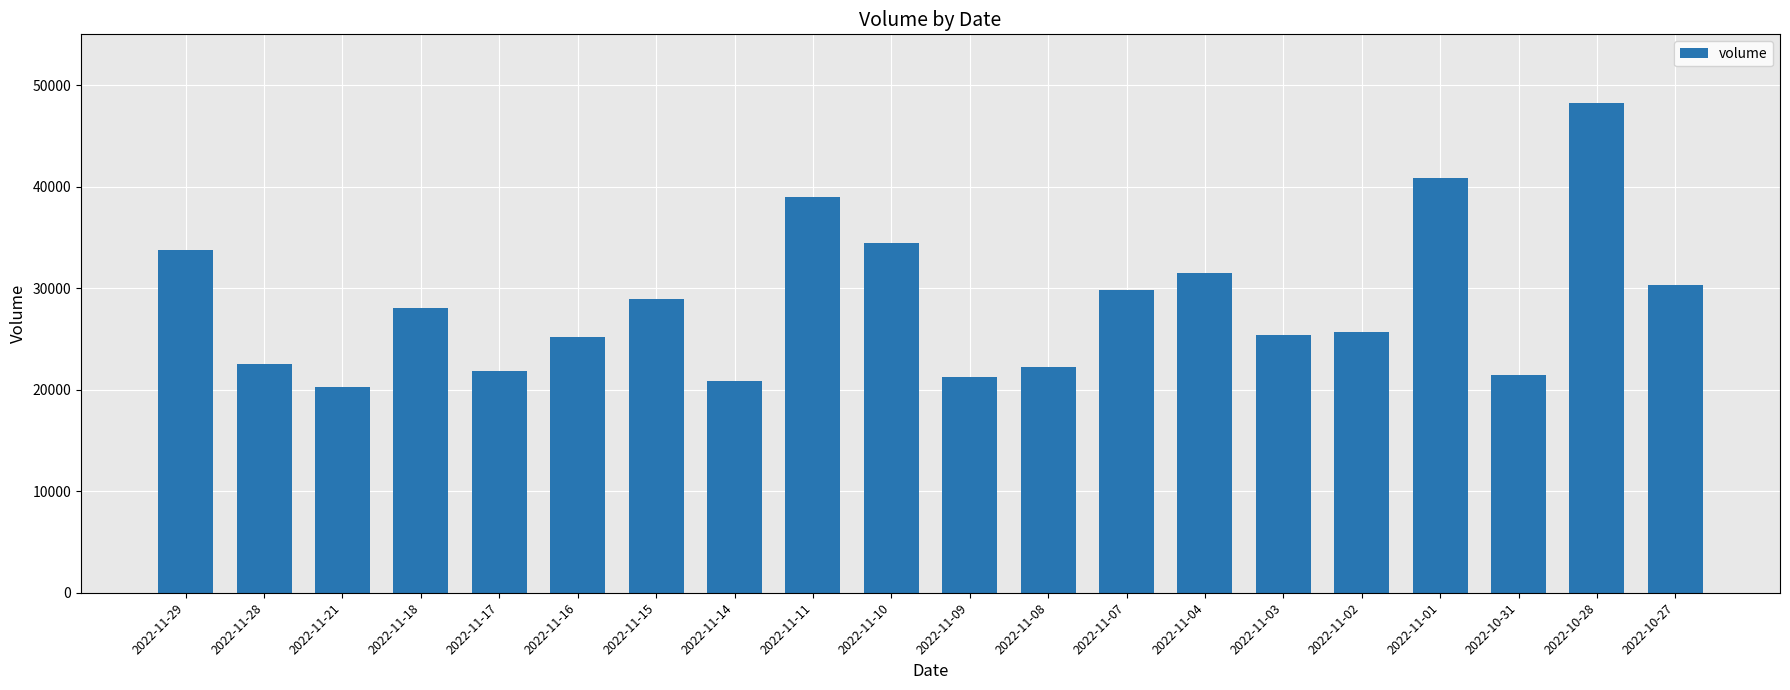

What is the label of the 1st bar from the left?

2022-11-29